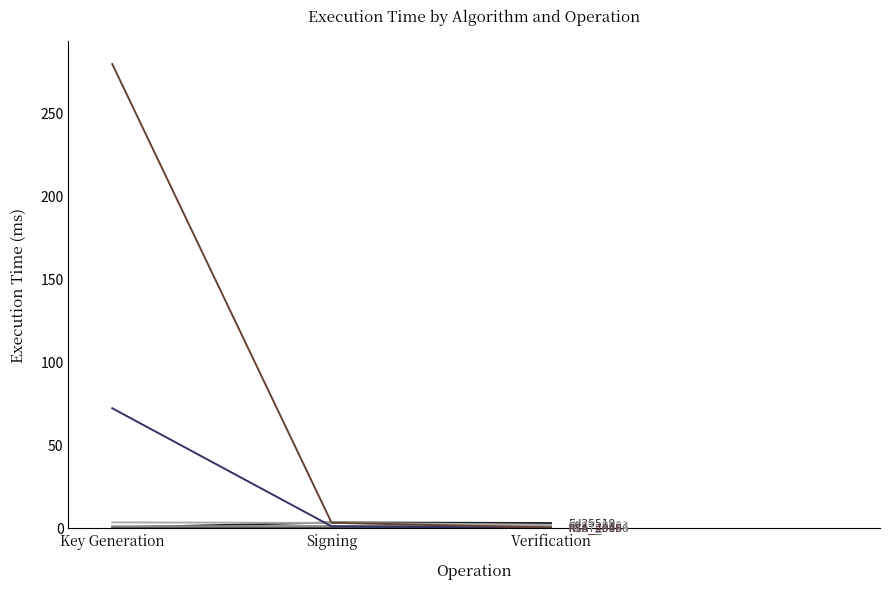

Which category has the highest value across all series?

Key Generation